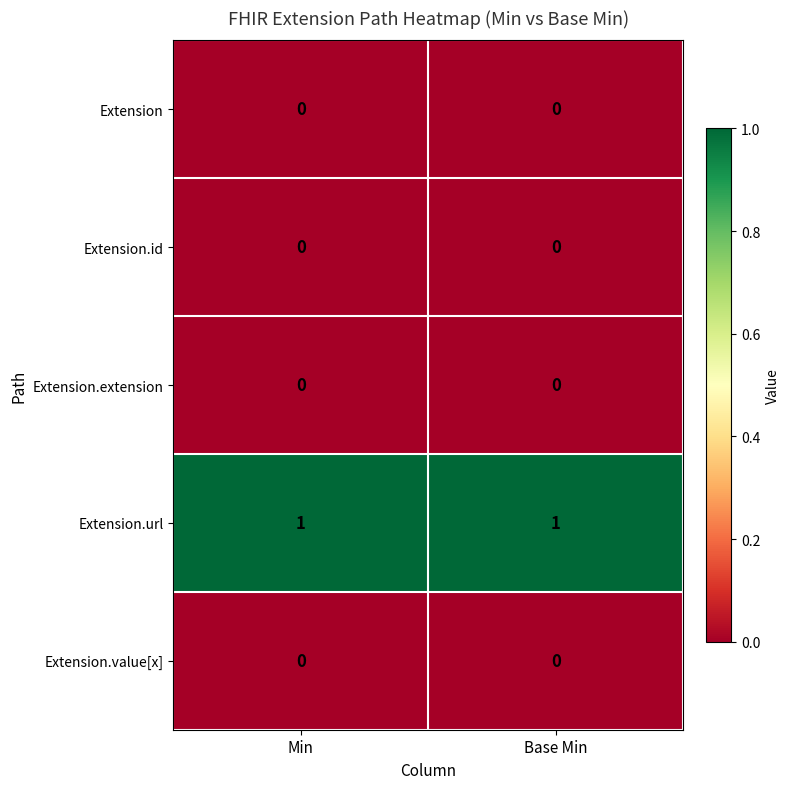

Count the number of data series in this chart.

5